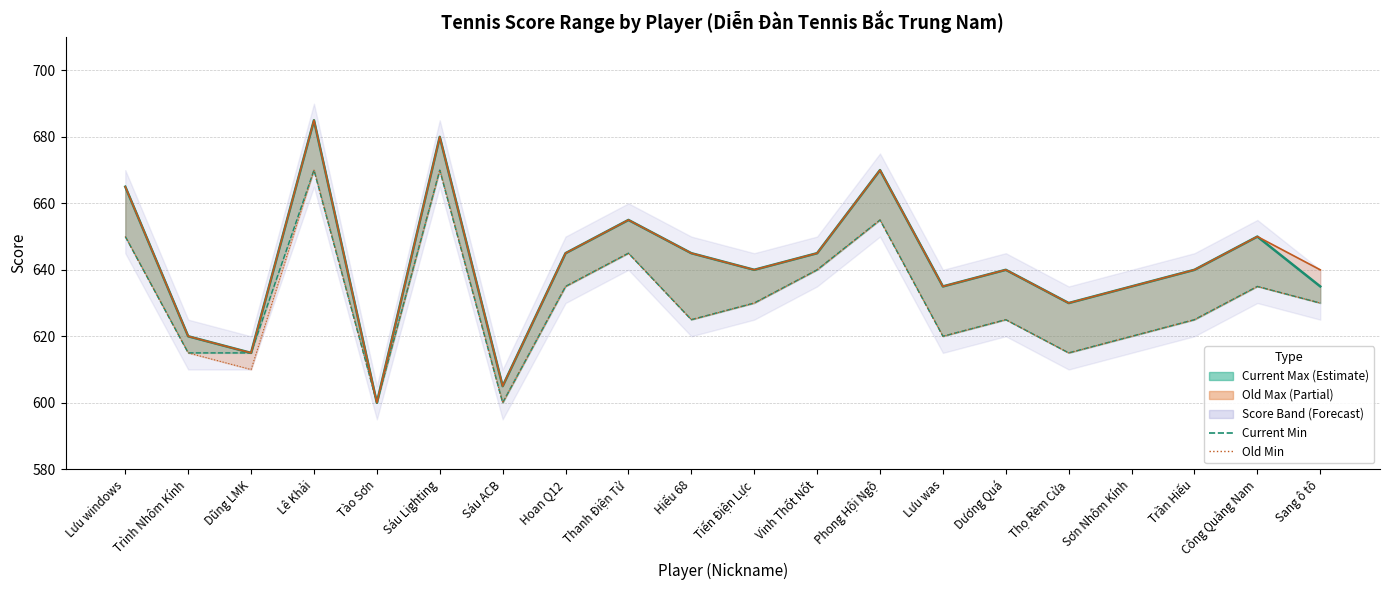

List the labels in order of Min Score value, smallest first.

Tào Sơn, Sáu ACB, Trình Nhôm Kính, Dũng LMK, Thọ Rèm Cửa, Lưu was, Sơn Nhôm Kính, Hiếu 68, Dương Quá, Trần Hiếu, Tiến Điện Lực, Sang ô tô, Hoan Q12, Công Quảng Nam, Vinh Thốt Nốt, Thanh Điện Tử, Lưu windows, Phong Hội Ngộ, Lê Khải, Sáu Lighting